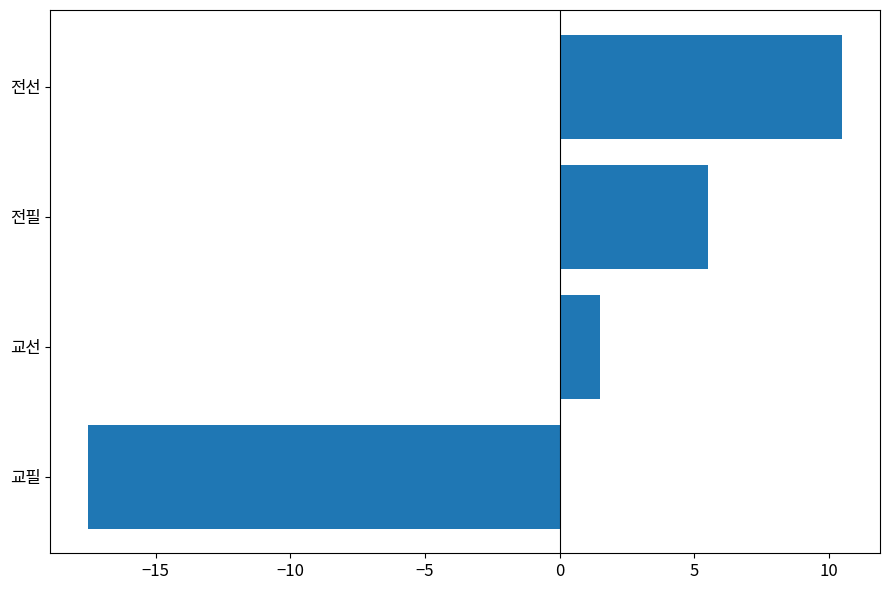

What is the difference between the values at 전필 and 전선?

5.0